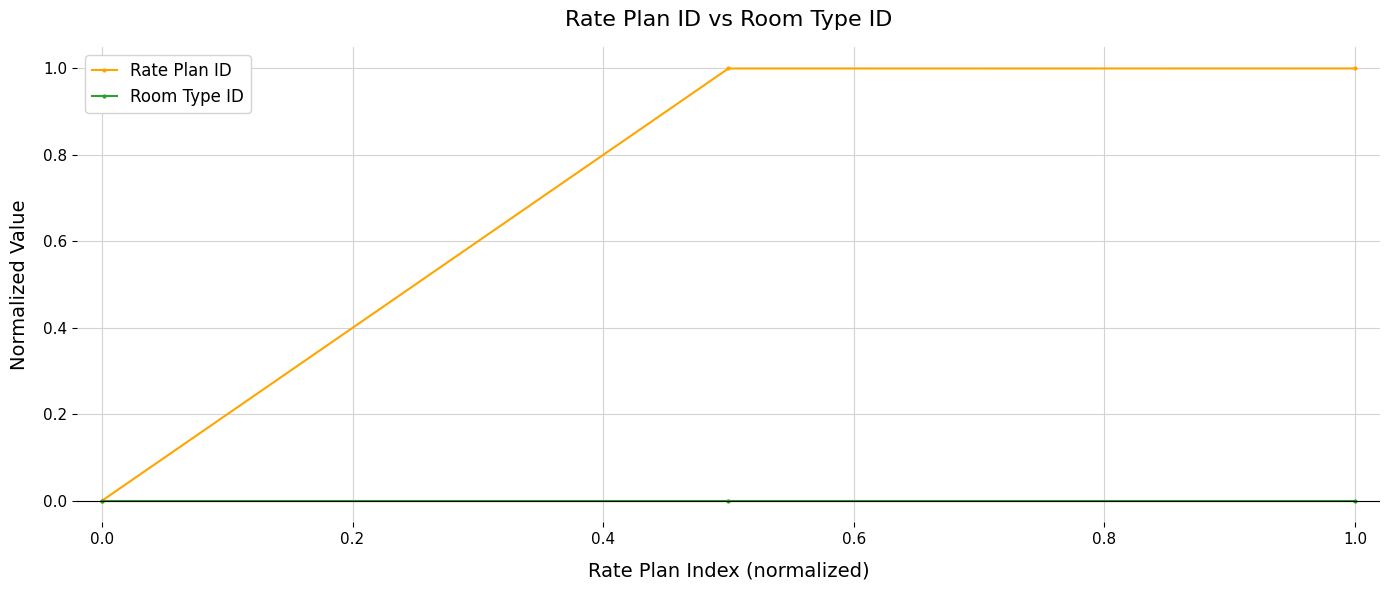

Rank the series by their average value, from lowest to highest.

Room Type ID, Rate Plan ID